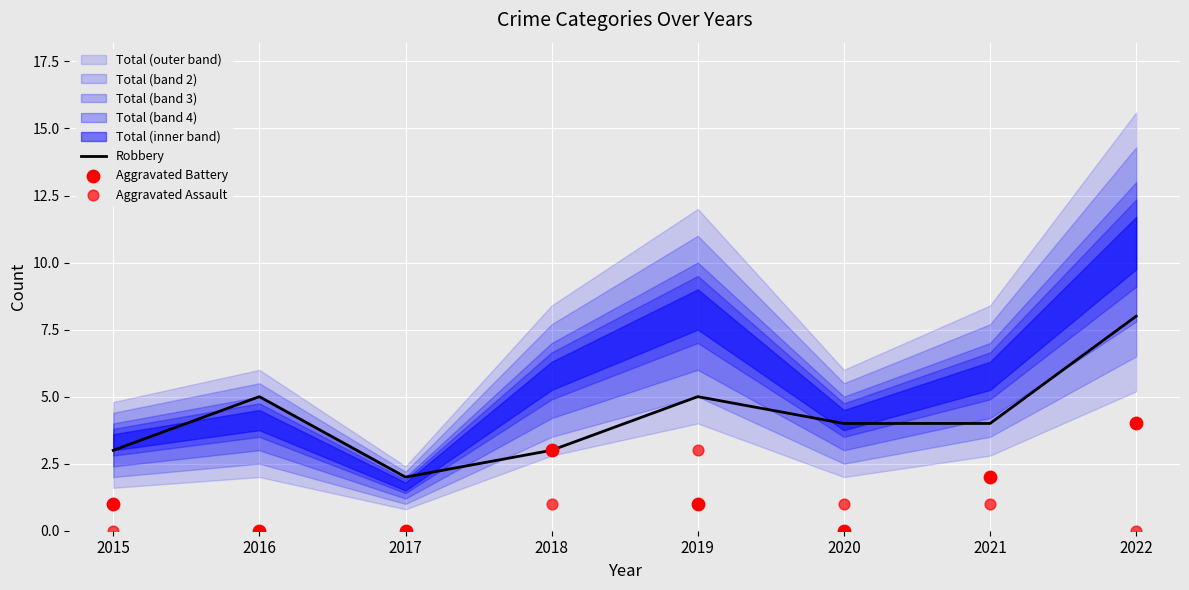

The value of Robbery at 2016 is 5. True or false?

True